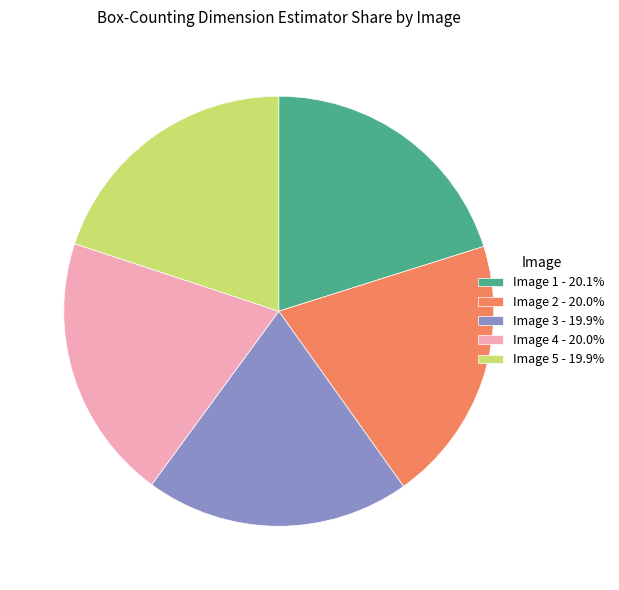

Is there any slice that represents more than half of the pie?

No